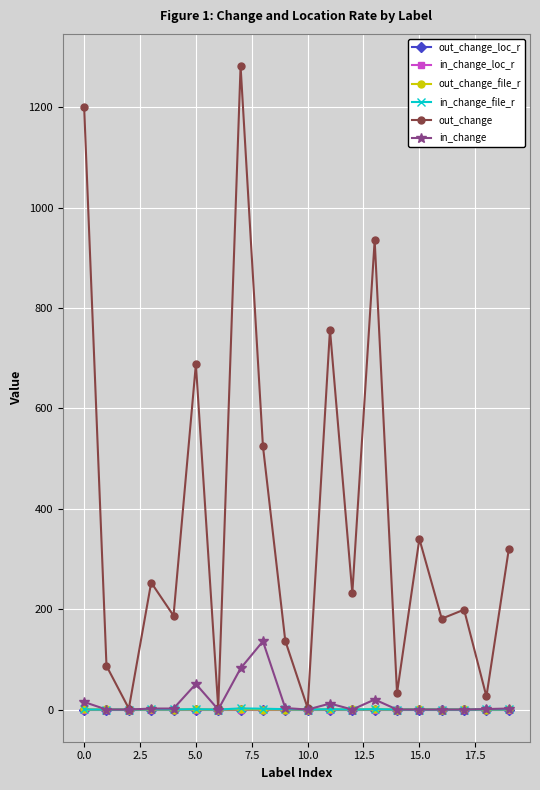

At how many categories does at least one series exceed 287?

8